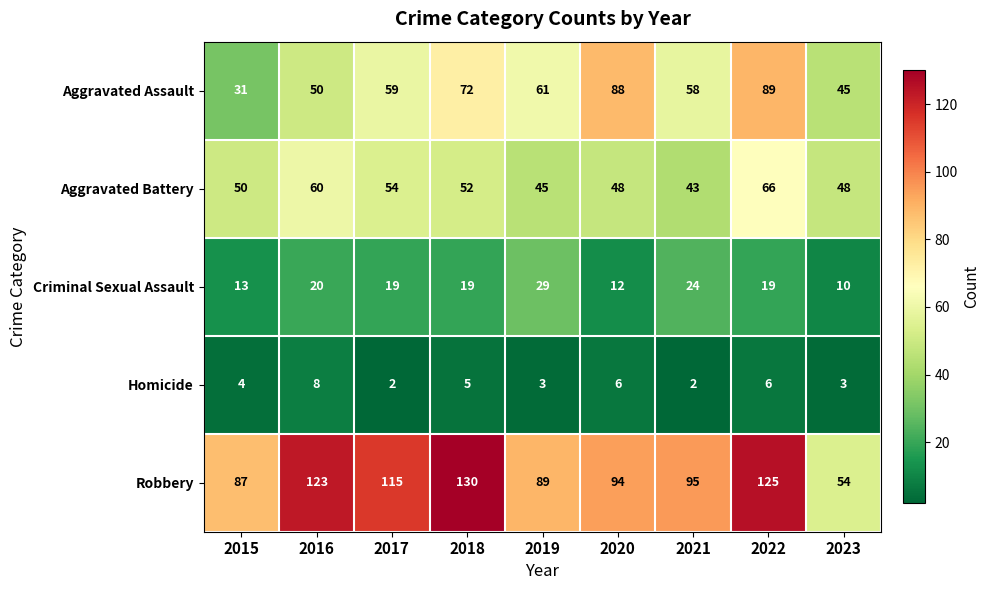

What is the sum of all Aggravated Assault values?

553